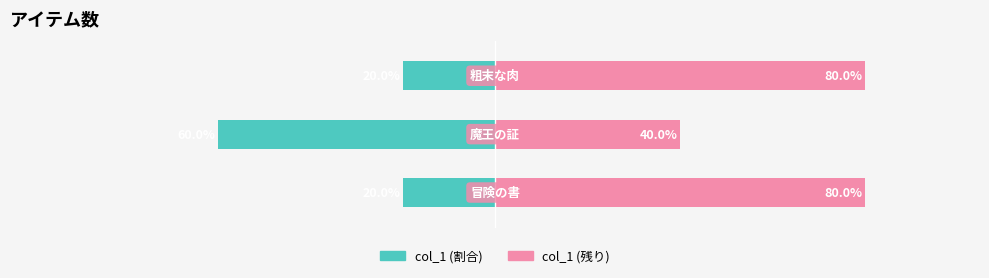

Which has a higher value, 1 or 2?

2